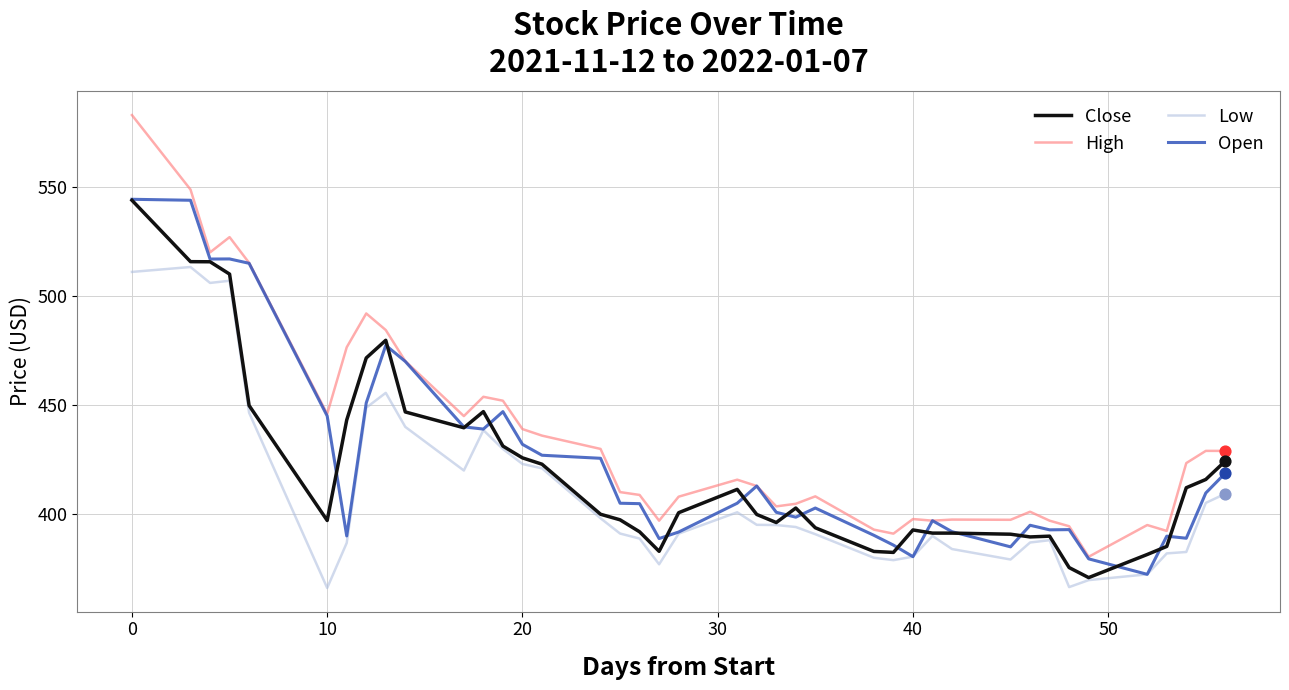

Which series has the largest total across all categories?

High